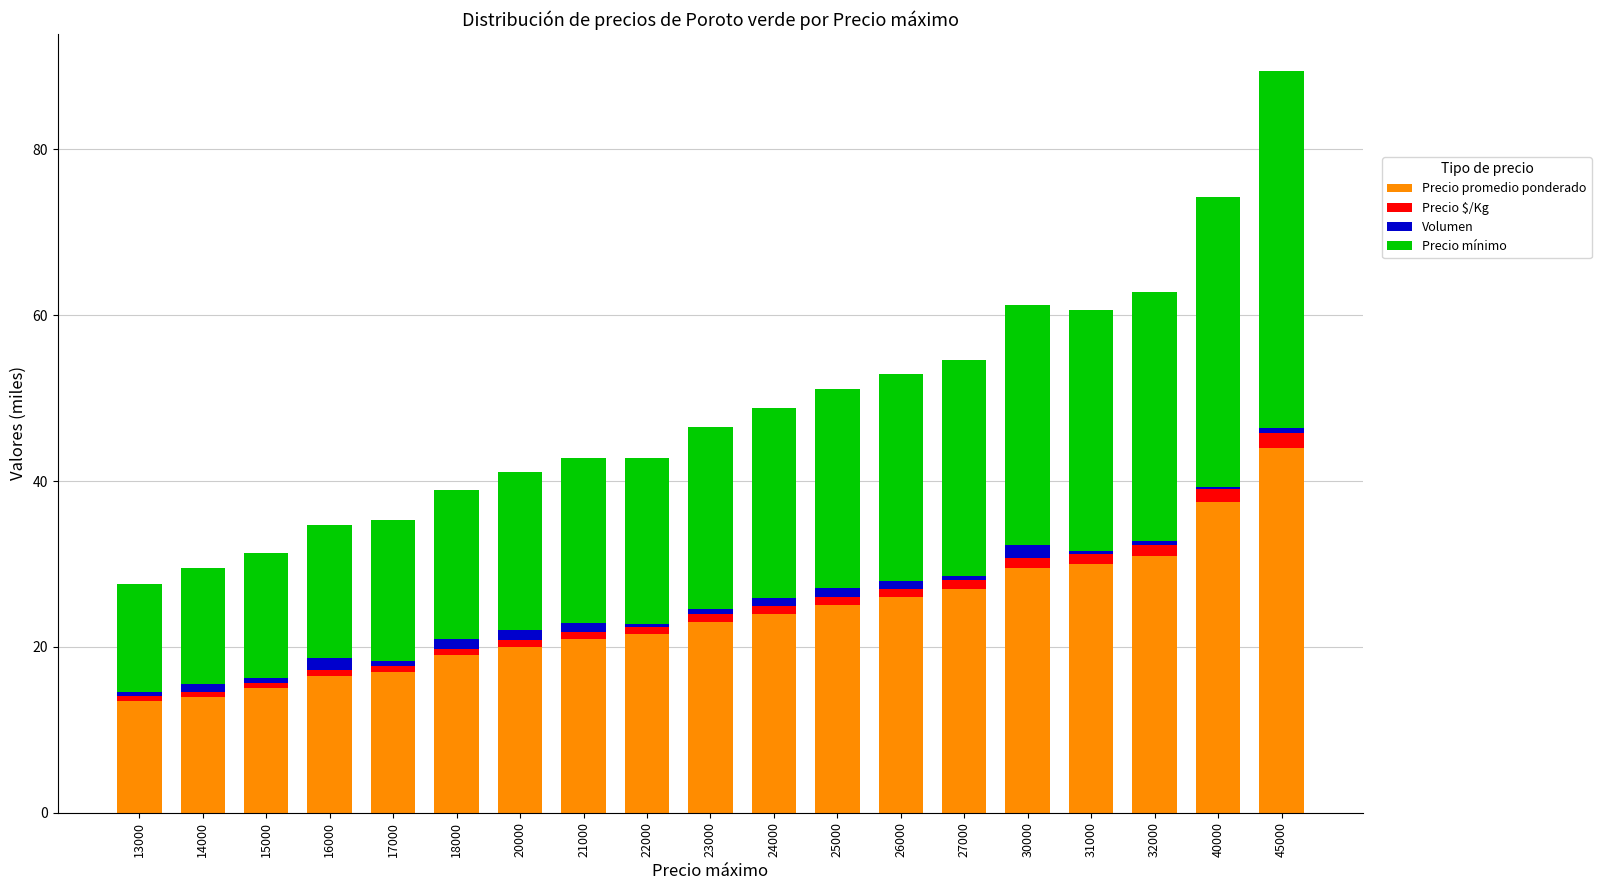

What is the minimum value for Precio promedio ponderado?

13.5